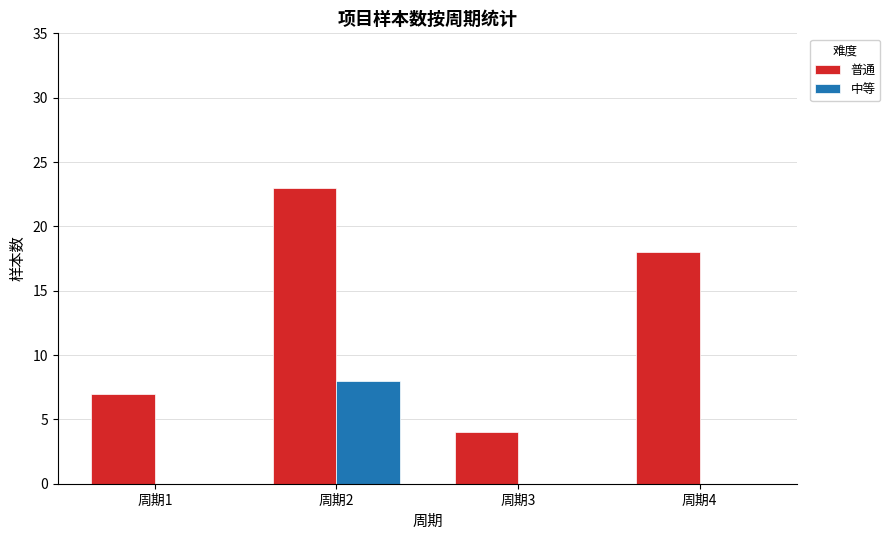

How many groups of bars are there?

4